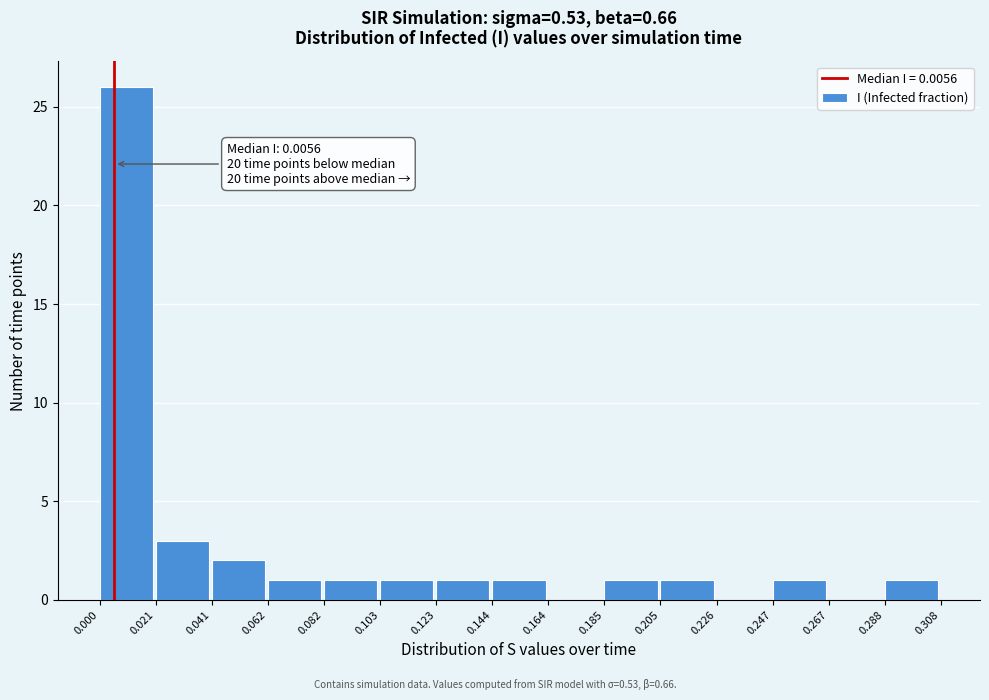

Over which range of the x-axis is the bar tallest?

0.000 to 0.021